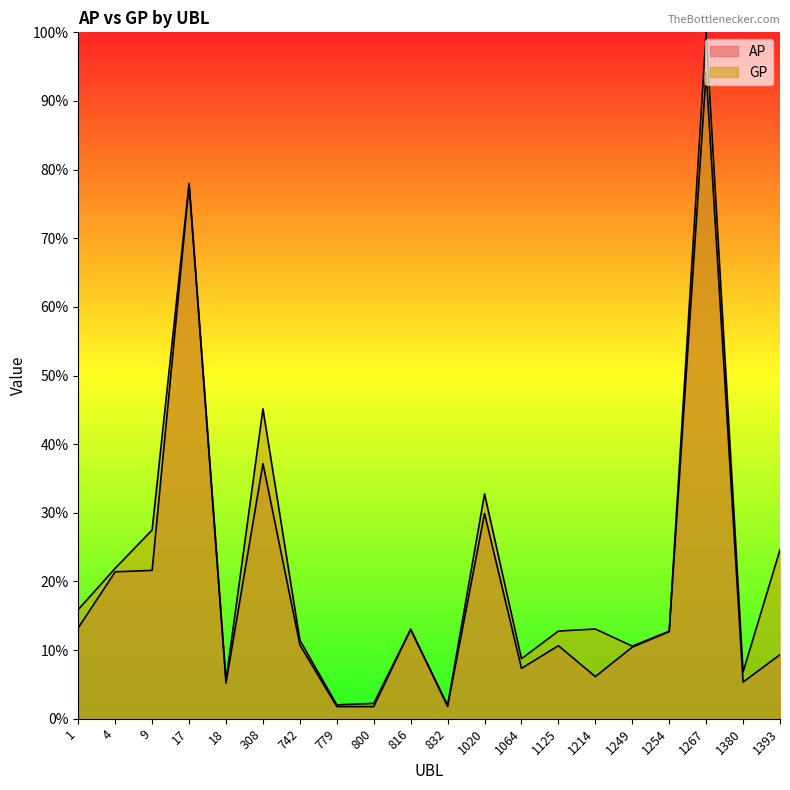

What is the total value across all series at 800?

4.0